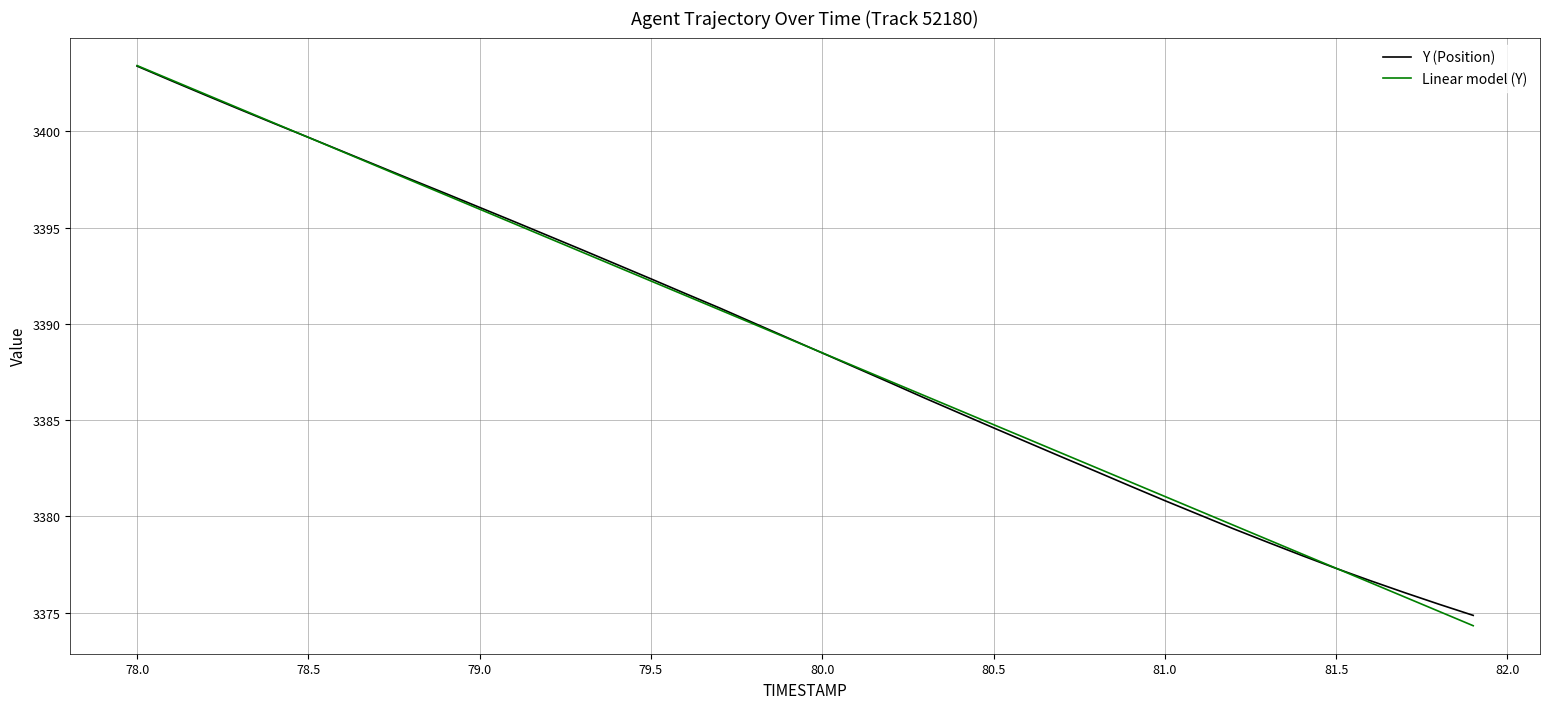

What is the lowest value of the Linear model (Y) series?

3374.3